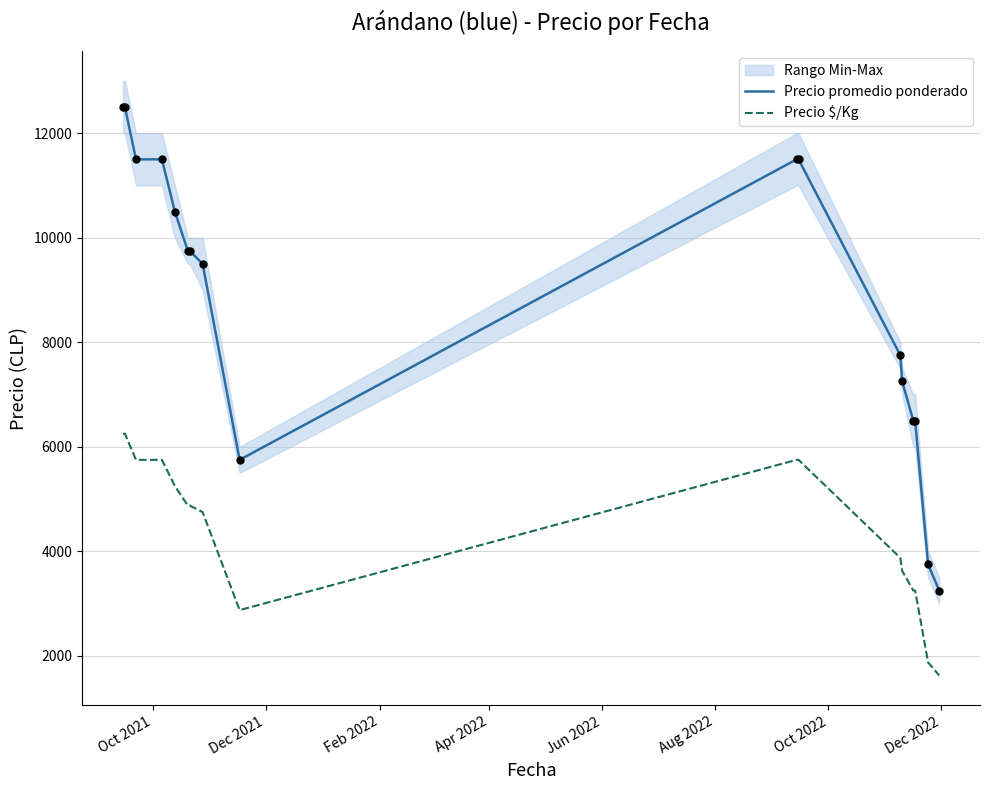

What is the highest value of the Precio $/Kg series?

6250